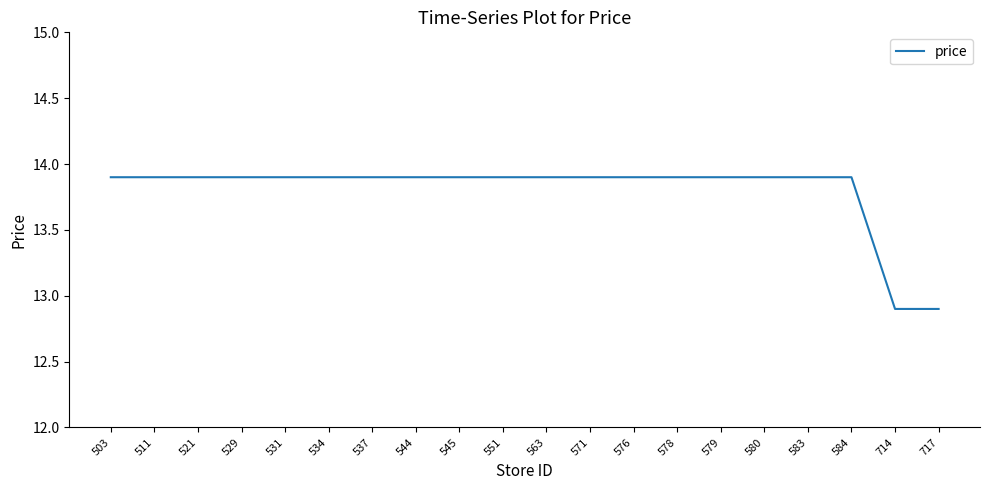

How many lines are shown in the chart?

1